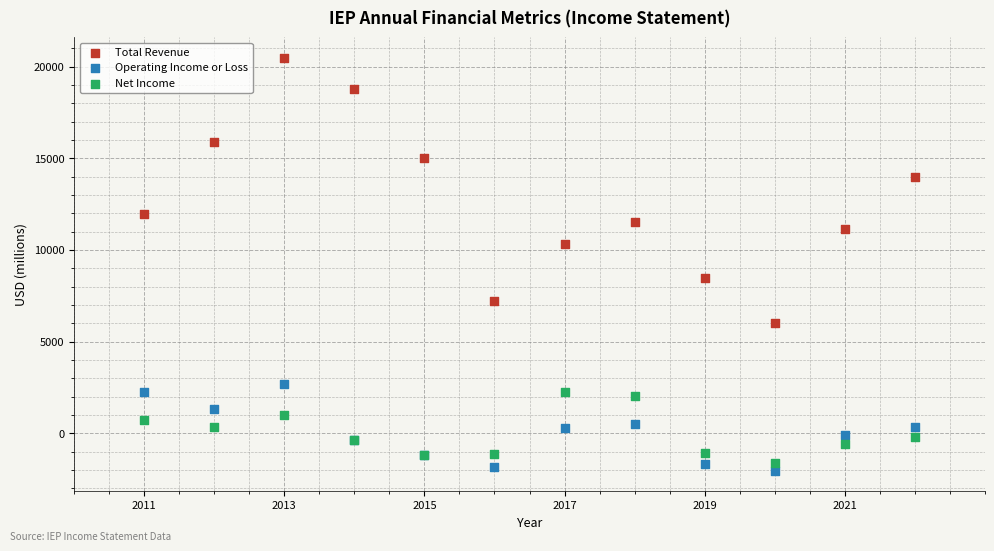

Which series has the widest spread of Y values?

Total Revenue